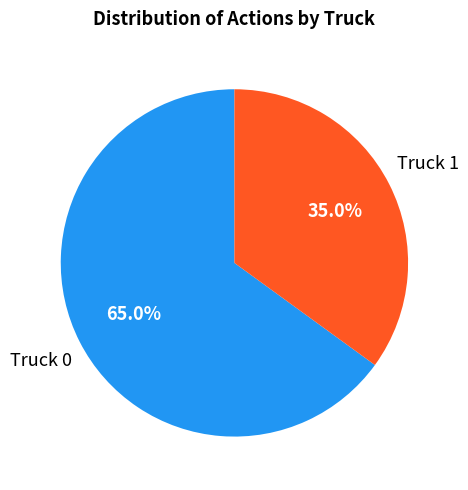

To the nearest percent, what percentage of the pie is Truck 1?

35%